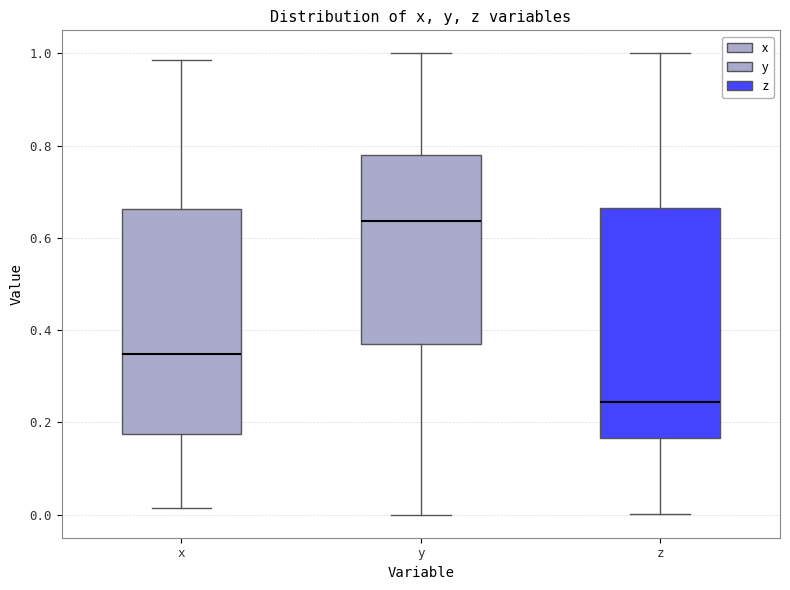

Reading left to right, read every box against the y-axis: the position of its median line, the range the box covers, and the ends of its whiskers. The values are not printed on the chart, so give them approximately, as read against the axis.

x: median 0.34, box 0.18 to 0.66, whiskers 0.02 to 0.98
y: median 0.64, box 0.36 to 0.78, whiskers 0.00 to 1.00
z: median 0.24, box 0.16 to 0.66, whiskers 0.00 to 1.00